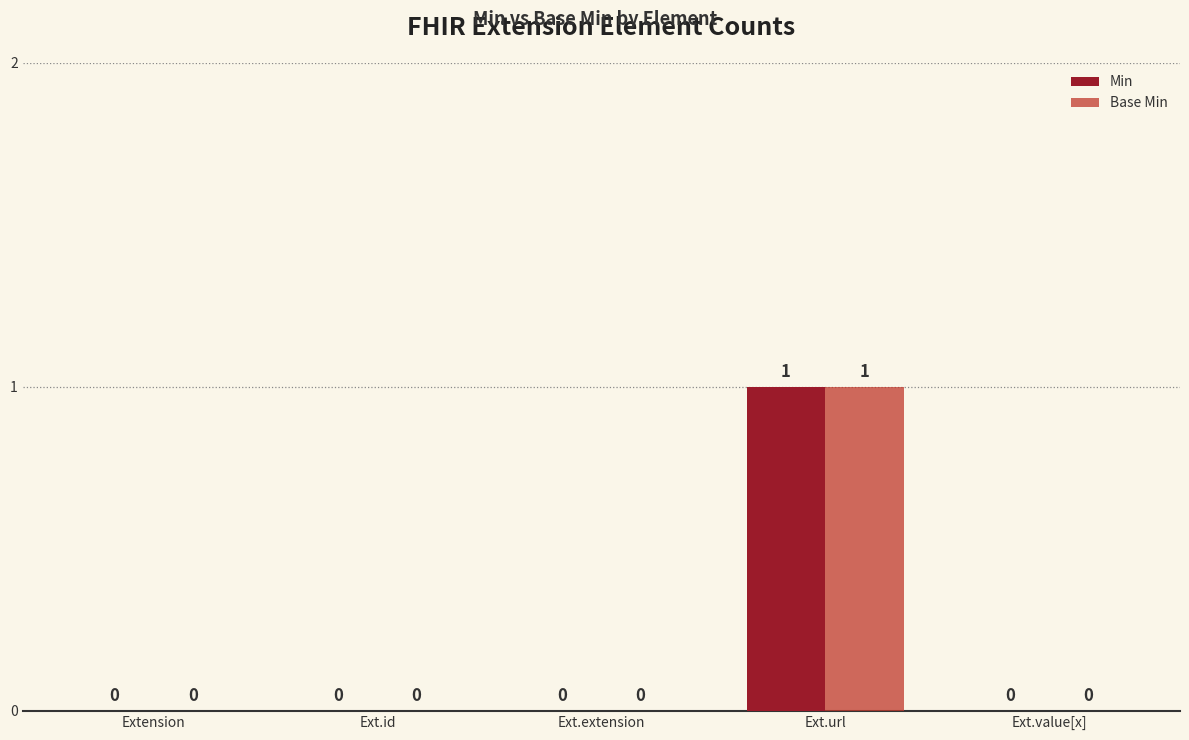

How many categories are shown in the chart?

5